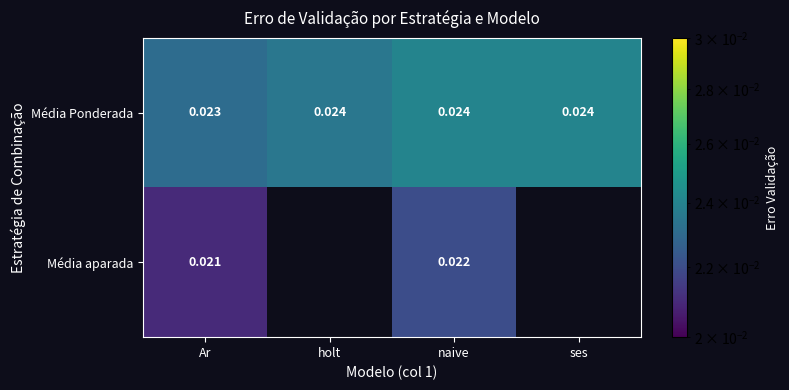

Where is Média Ponderada nearest to the value 0?

Ar